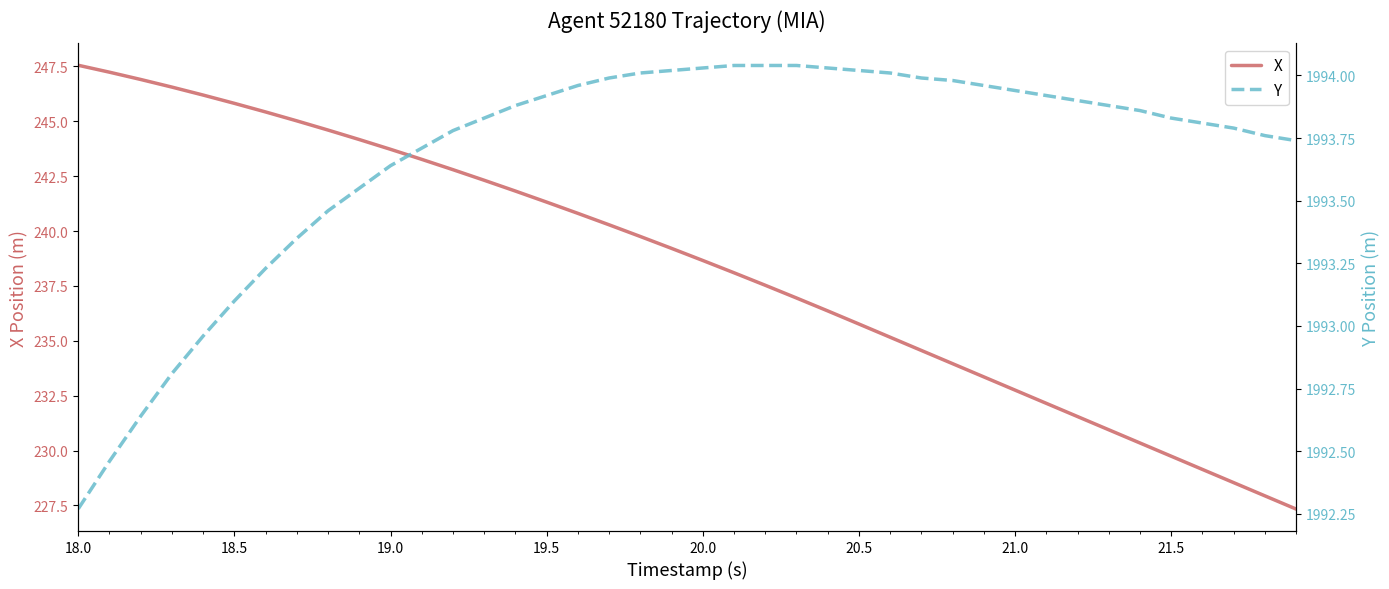

True or false: X and Y cross at least once.

False